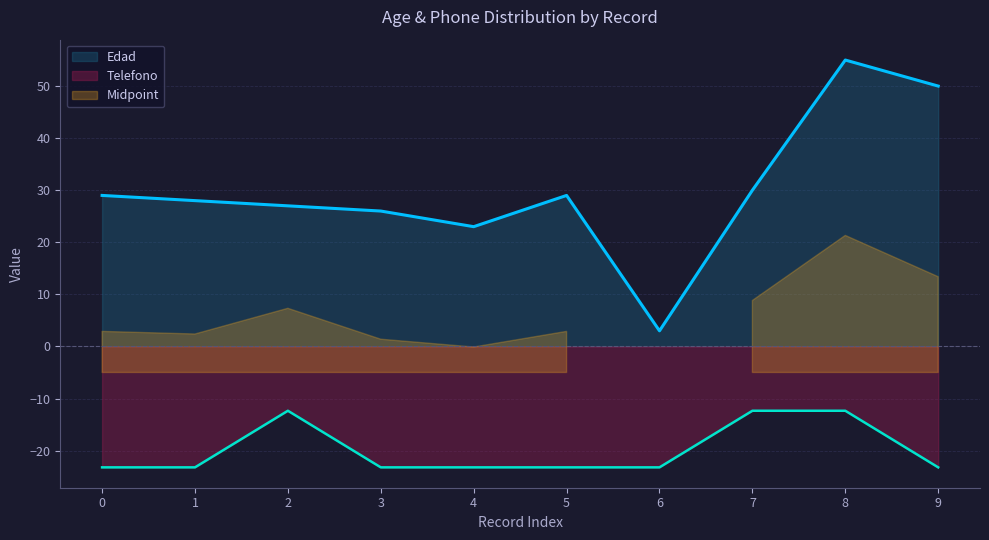

Does the chart display data point markers on the line(s)?

No